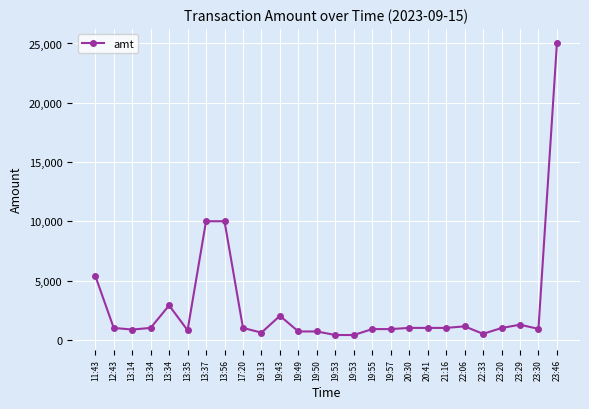

Does the chart have visible grid lines?

Yes